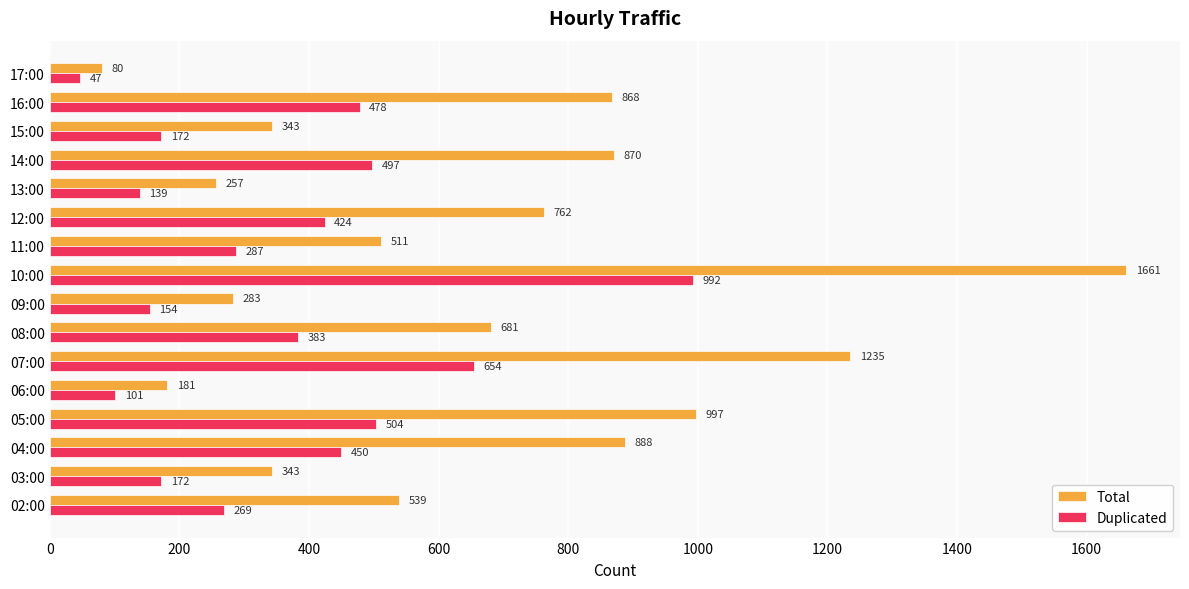

Where is Duplicated nearest to the value 519?

05:00